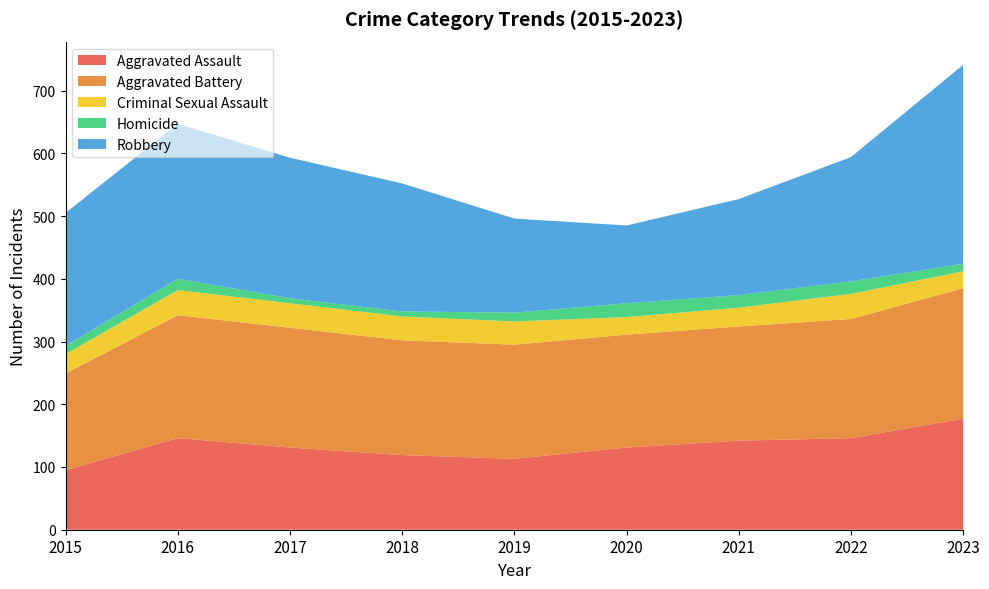

Reading right to left, extract all data points from this chart.

Aggravated Assault: 177	146	142	131	113	119	131	146	95
Aggravated Battery: 208	190	182	180	182	183	191	196	154
Criminal Sexual Assault: 27	40	30	28	37	38	39	40	31
Homicide: 12	20	20	22	14	8	8	18	13
Robbery: 317	198	153	124	150	204	224	247	212